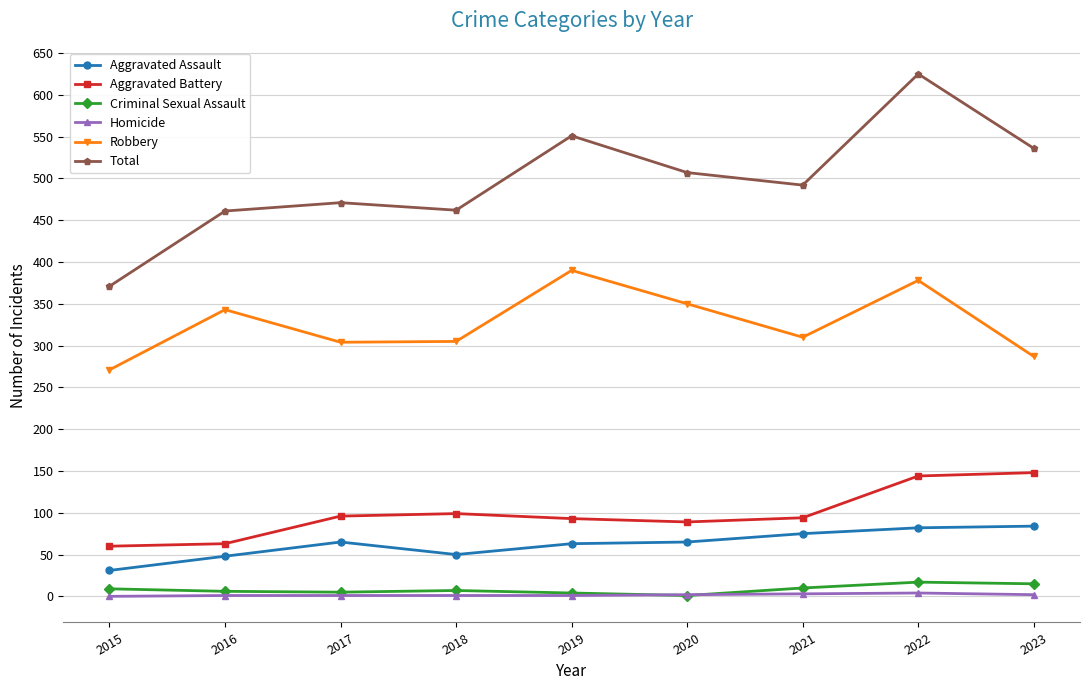

The Total series shows 371 at 2015. True or false?

True